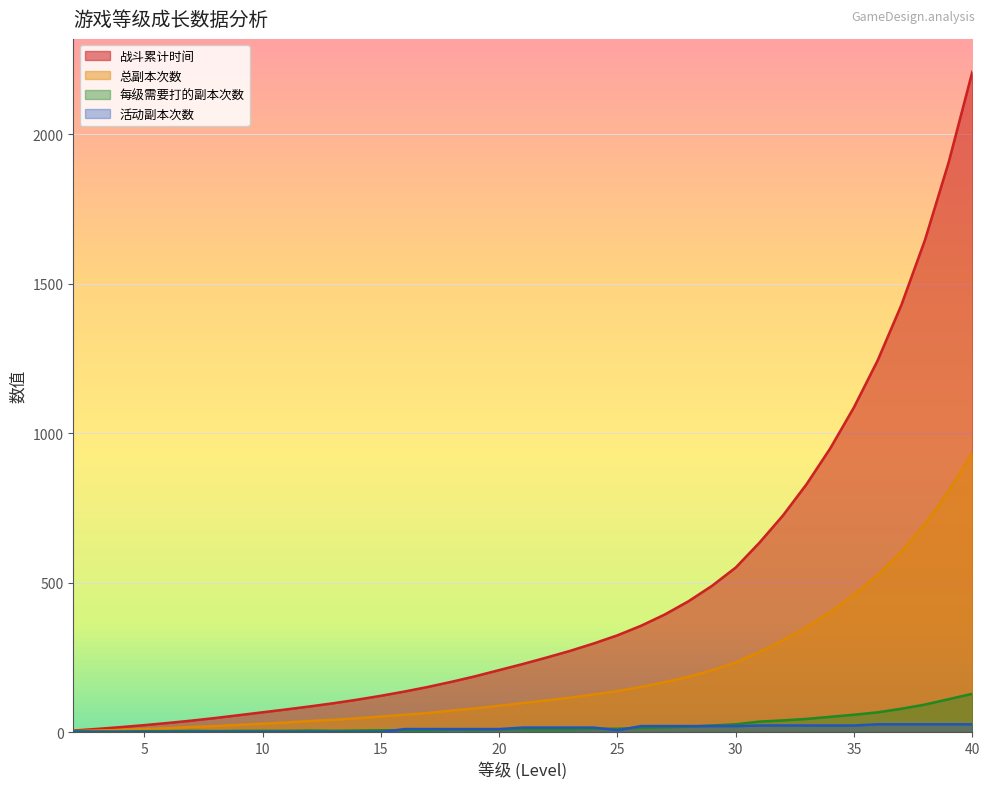

Reading left to right, what are all the values shown in this chart?

战斗累计时间: 2=5.0	3=10.5	4=16.5	5=23.1	6=30.4	7=38.3	8=47.0	9=56.5	10=66.1	11=75.7	12=85.8	13=96.5	14=108.3	15=121.3	16=135.6	17=151.2	18=168.4	19=186.9	20=207.3	21=227.7	22=249.2	23=271.7	24=296.5	25=323.7	26=355.7	27=393.3	28=437.5	29=489.4	30=550.5	31=633.4	32=725.1	33=830.0	34=949.9	35=1086.9	36=1243.6	37=1428.6	38=1646.7	39=1906.2	40=2208.6
总副本次数: 2=3.0	3=5.0	4=7.0	5=10.0	6=13.0	7=17.0	8=20.0	9=24.0	10=28.0	11=32.0	12=37.0	13=41.0	14=46.0	15=52.0	16=58.0	17=64.0	18=72.0	19=79.0	20=88.0	21=97.0	22=106.0	23=115.0	24=126.0	25=137.0	26=151.0	27=167.0	28=185.0	29=207.0	30=233.0	31=268.0	32=307.0	33=351.0	34=402.0	35=460.0	36=526.0	37=604.0	38=696.0	39=806.0	40=934.0
每级需要打的副本次数: 2=3.0	3=2.0	4=2.0	5=3.0	6=3.0	7=4.0	8=3.0	9=4.0	10=4.0	11=4.0	12=5.0	13=4.0	14=5.0	15=6.0	16=6.0	17=6.0	18=8.0	19=7.0	20=9.0	21=9.0	22=9.0	23=9.0	24=11.0	25=11.0	26=14.0	27=16.0	28=18.0	29=22.0	30=26.0	31=35.0	32=39.0	33=44.0	34=51.0	35=58.0	36=66.0	37=78.0	38=92.0	39=110.0	40=128.0
活动副本次数: 2=0.0	3=0.0	4=0.0	5=0.0	6=0.0	7=0.0	8=0.0	9=0.0	10=0.0	11=0.0	12=0.0	13=0.0	14=0.0	15=0.0	16=10.0	17=10.0	18=10.0	19=10.0	20=10.0	21=15.0	22=15.0	23=15.0	24=15.0	25=6.0	26=20.0	27=20.0	28=20.0	29=20.0	30=20.0	31=22.0	32=22.0	33=22.0	34=22.0	35=22.0	36=26.0	37=26.0	38=26.0	39=26.0	40=26.0